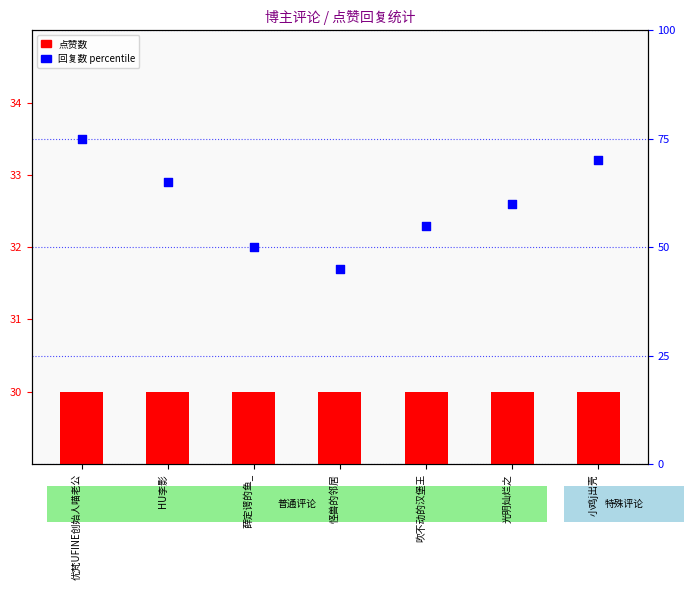

Which series contains the highest Y value?

回复数 (percentile rank)